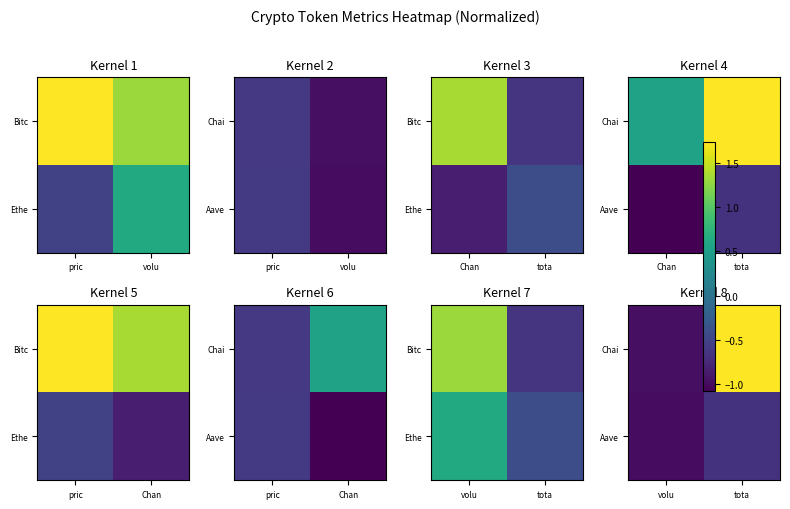

Is it true that Chai equals 2.9 at tota?

False